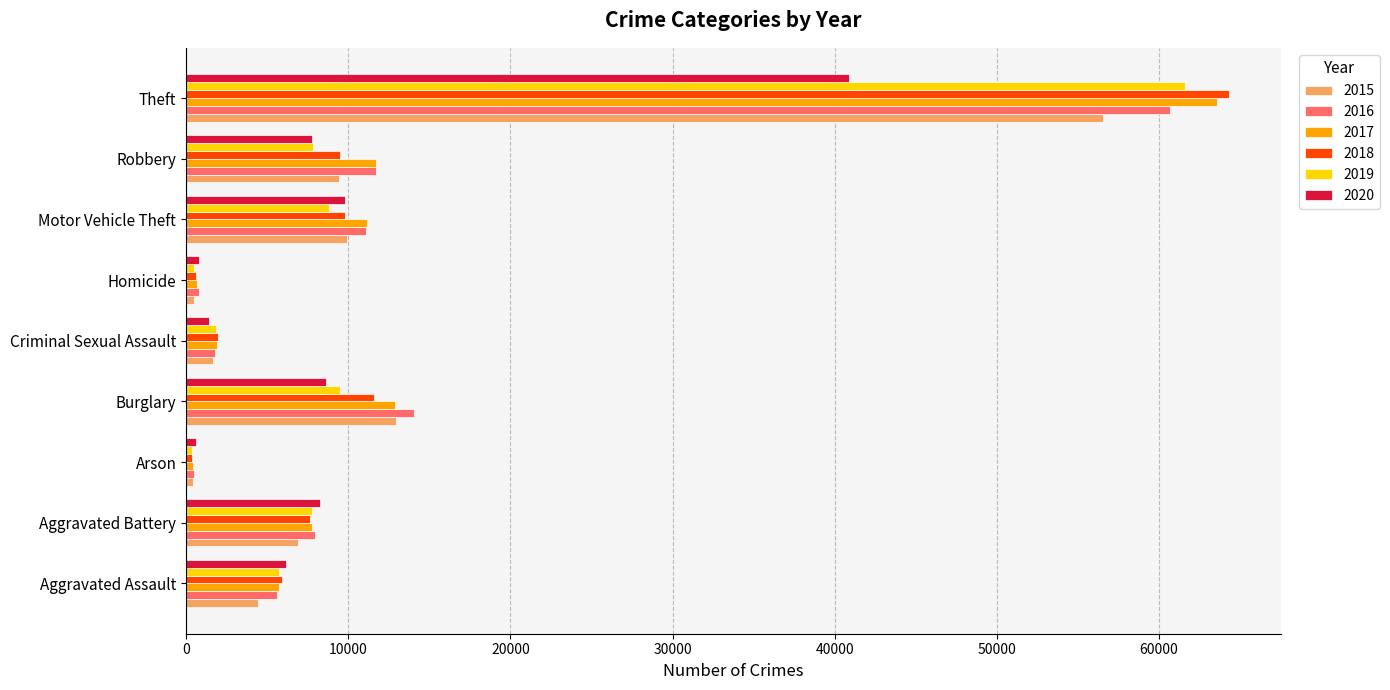

At which label does 2018 reach its peak?

Theft